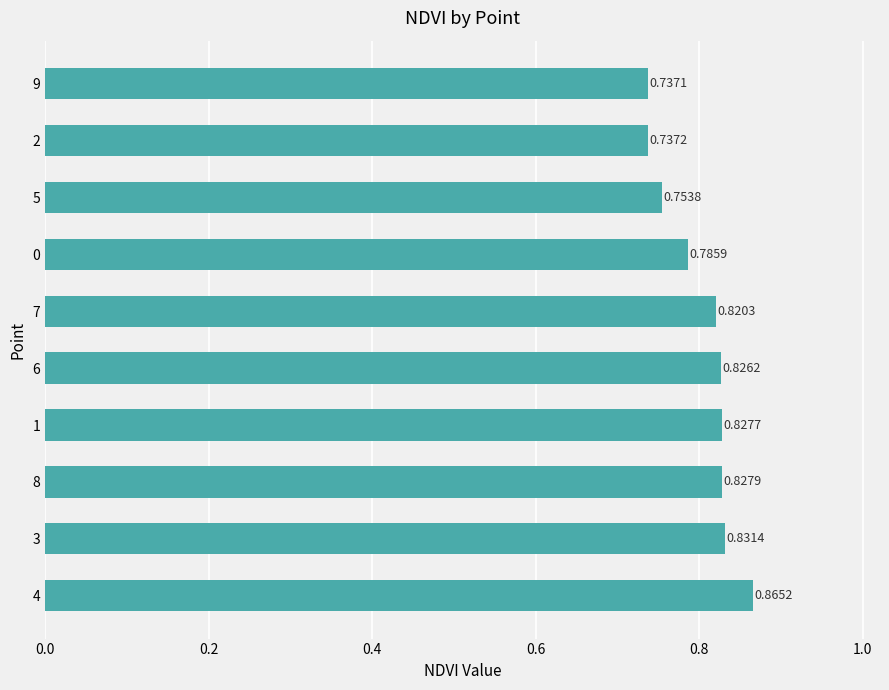

Are the bars grouped side by side (vs. stacked)?

No